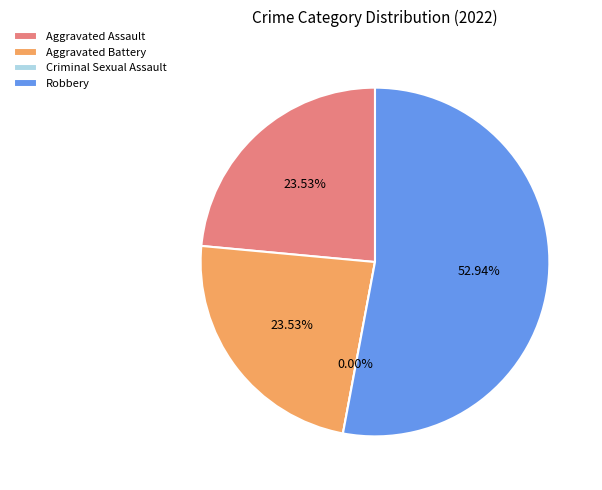

Does Aggravated Assault account for over 50% of the chart?

No